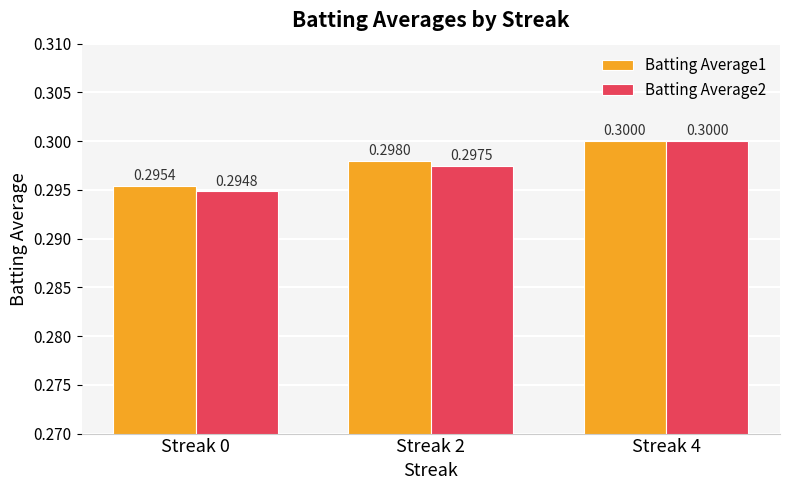

Where is Batting Average1 nearest to the value 0?

Streak 0